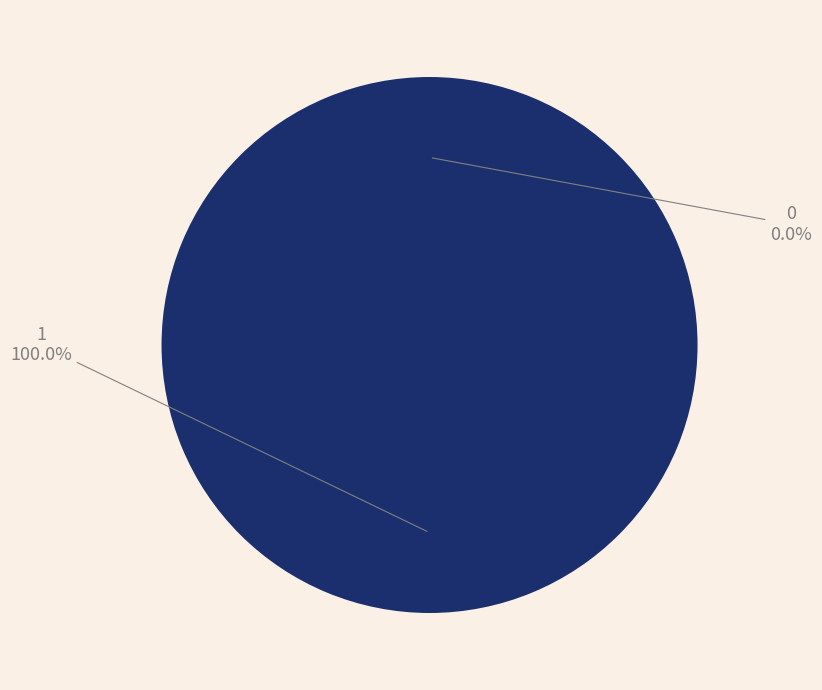

Rank the categories by value from lowest to highest.

0, 1